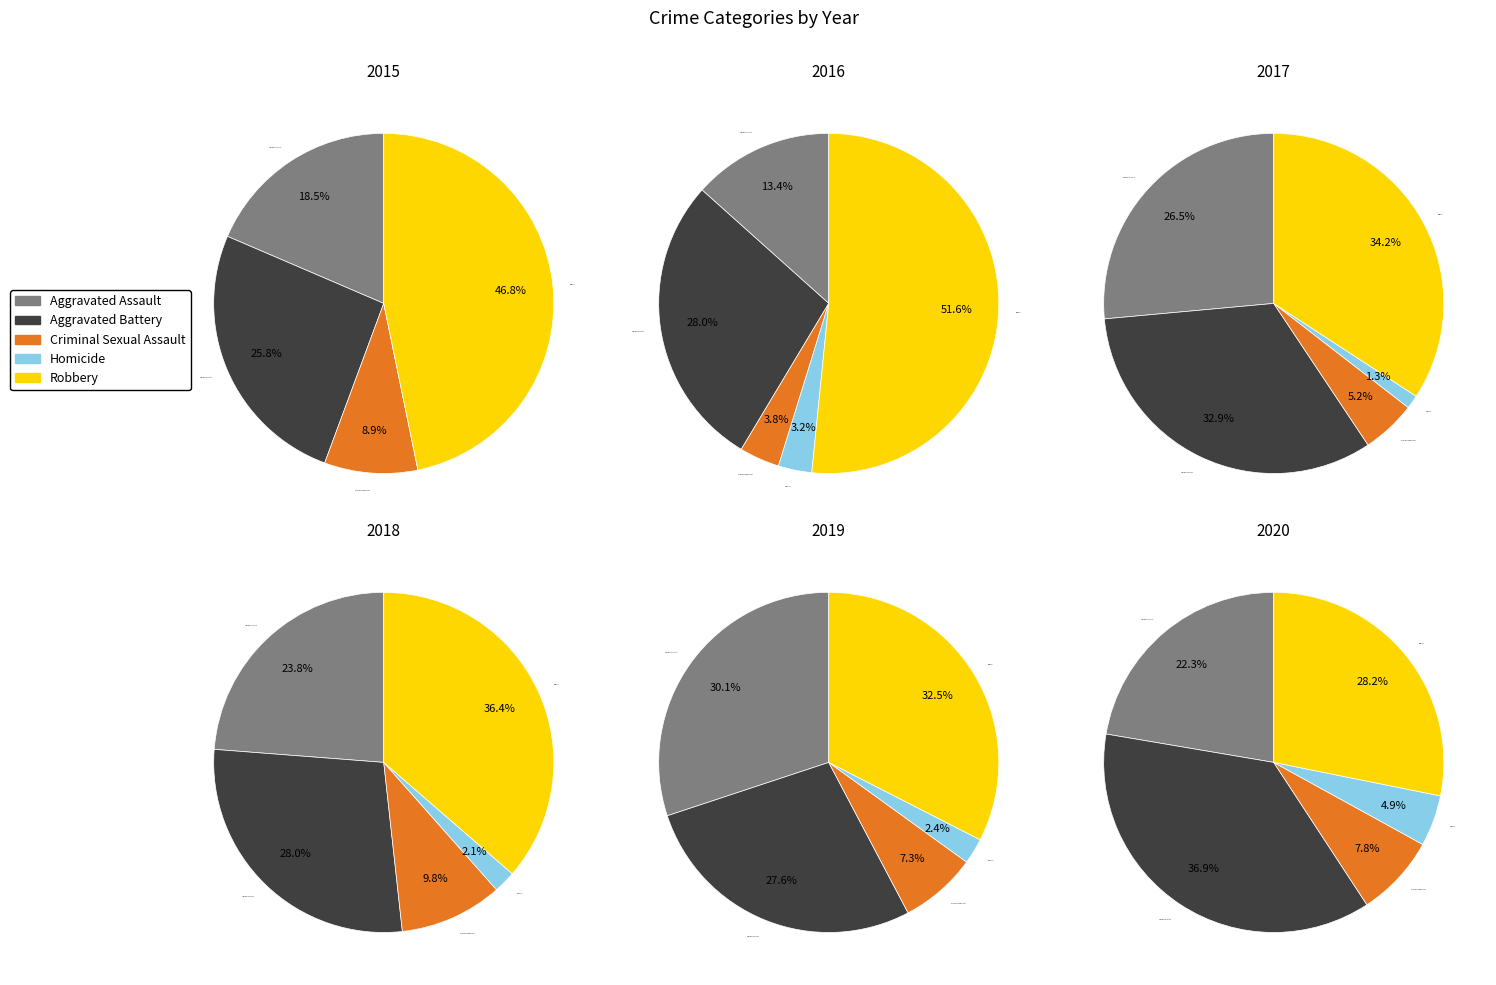

Is there a majority slice in this chart?

No